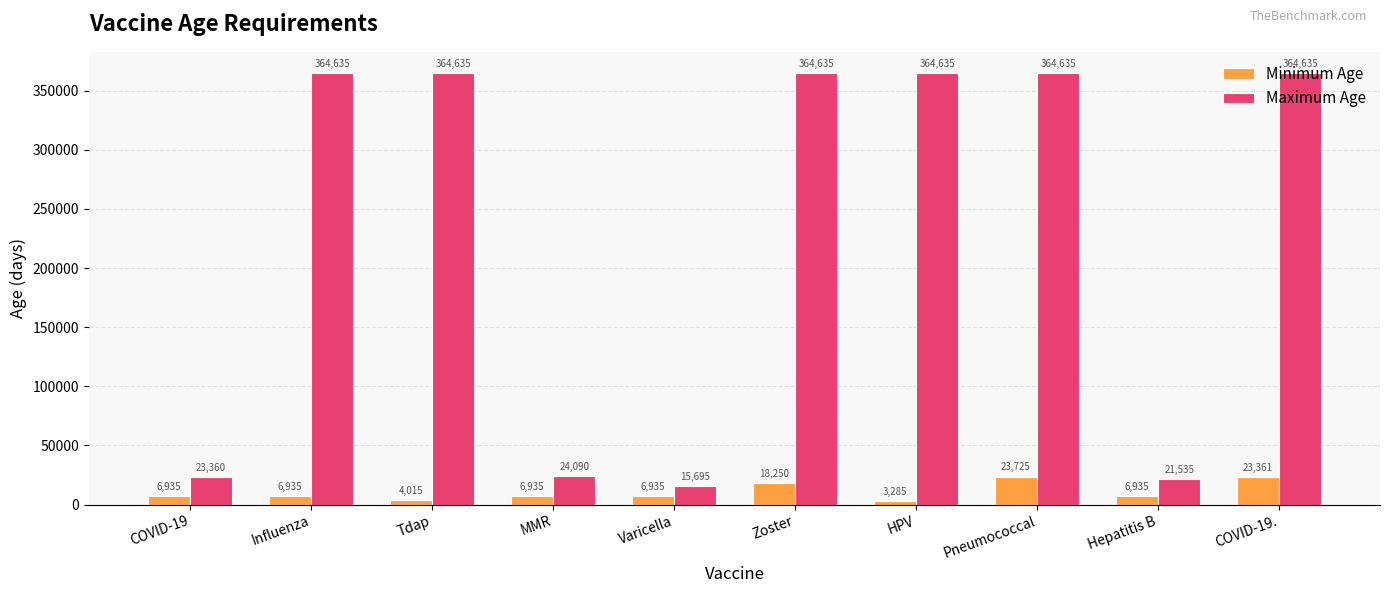

Rank the series at COVID-19 from highest to lowest value.

Maximum Age, Minimum Age